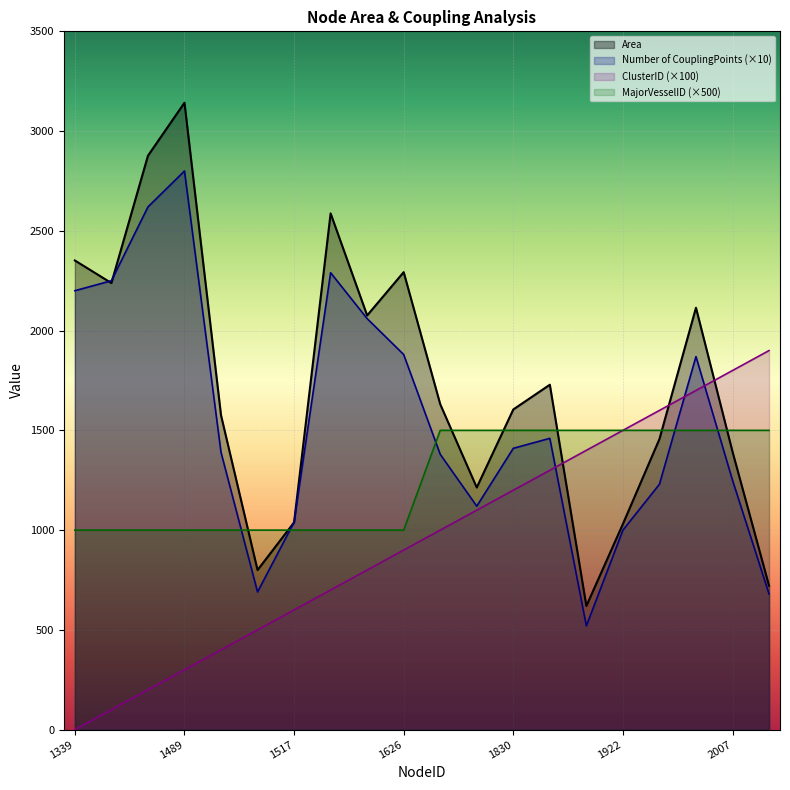

Which label corresponds to the largest value in the chart?

1489